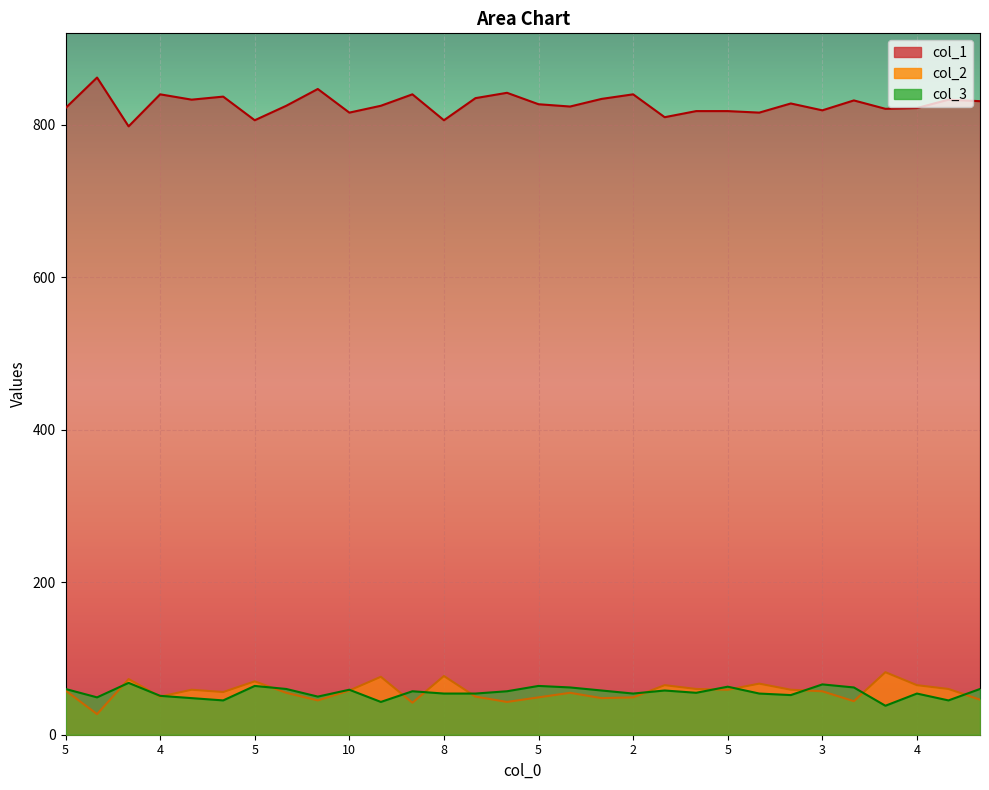

How many lines are shown in the chart?

3